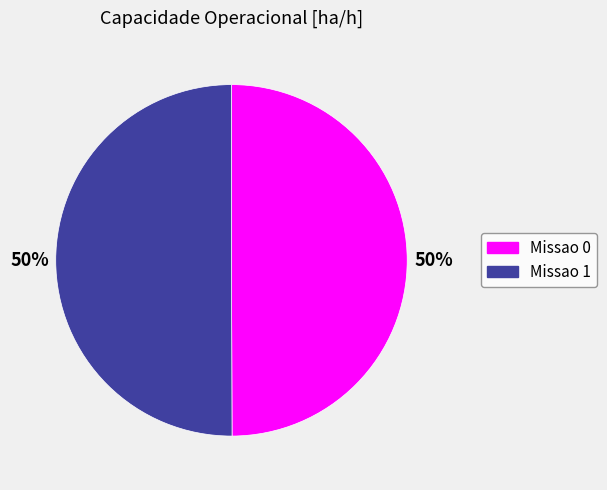

To the nearest percent, what percentage of the pie is Missao 0?

50%